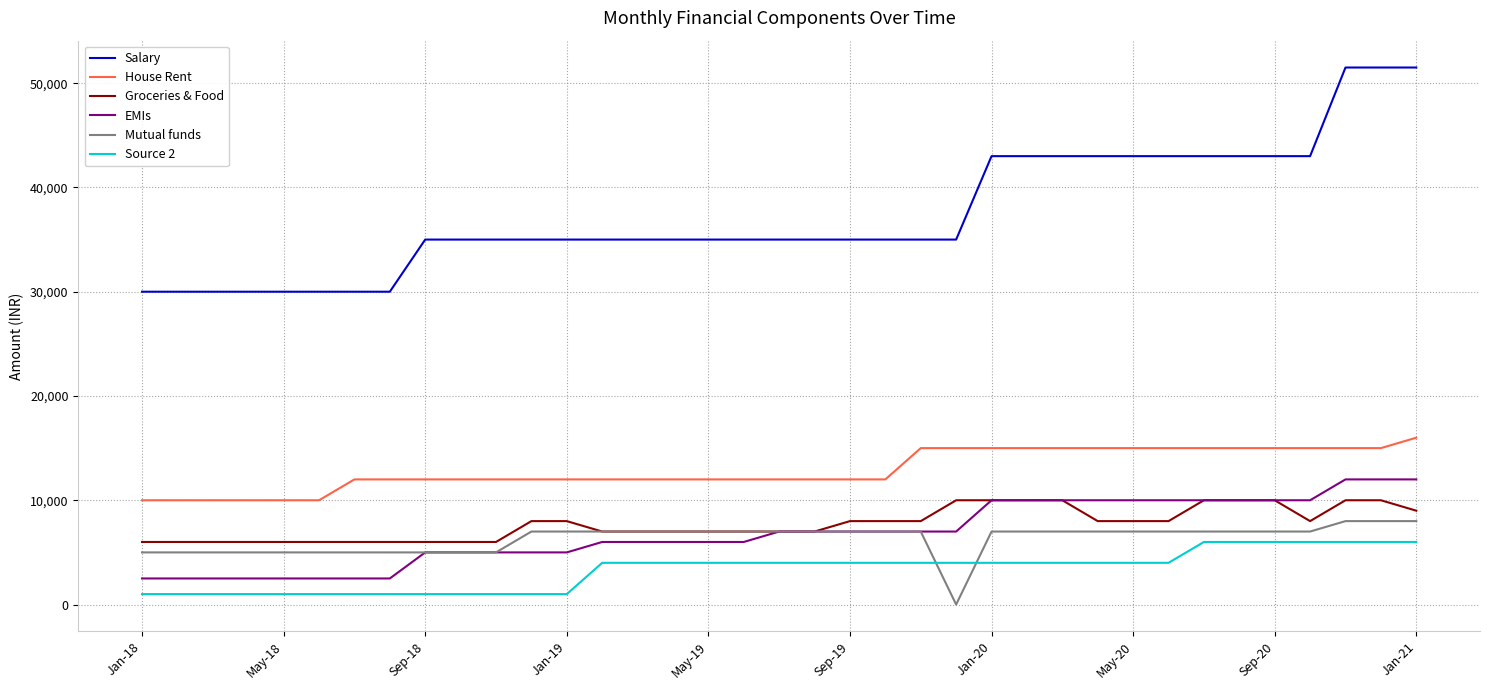

Count the number of data series in this chart.

6